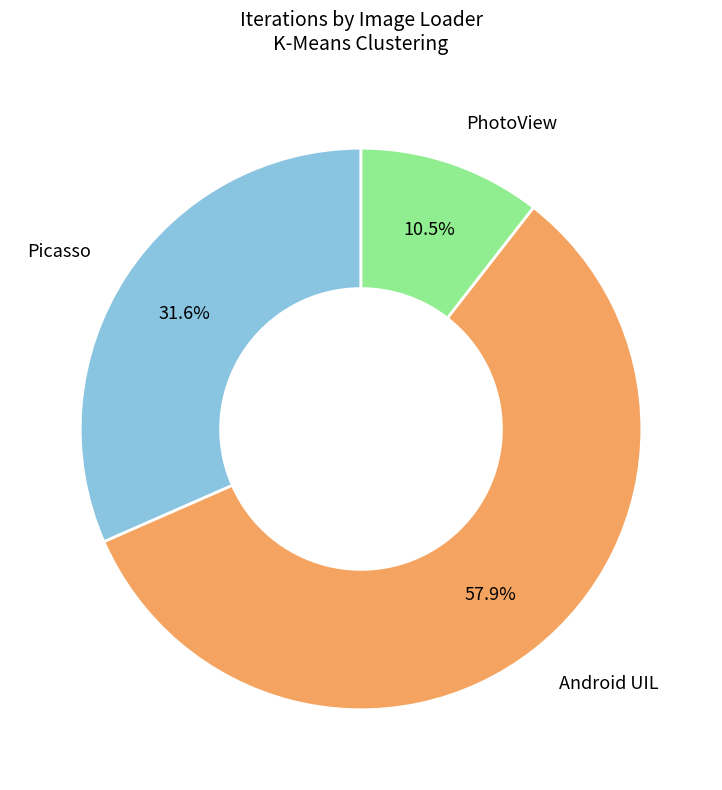

Is there a majority slice in this chart?

Yes